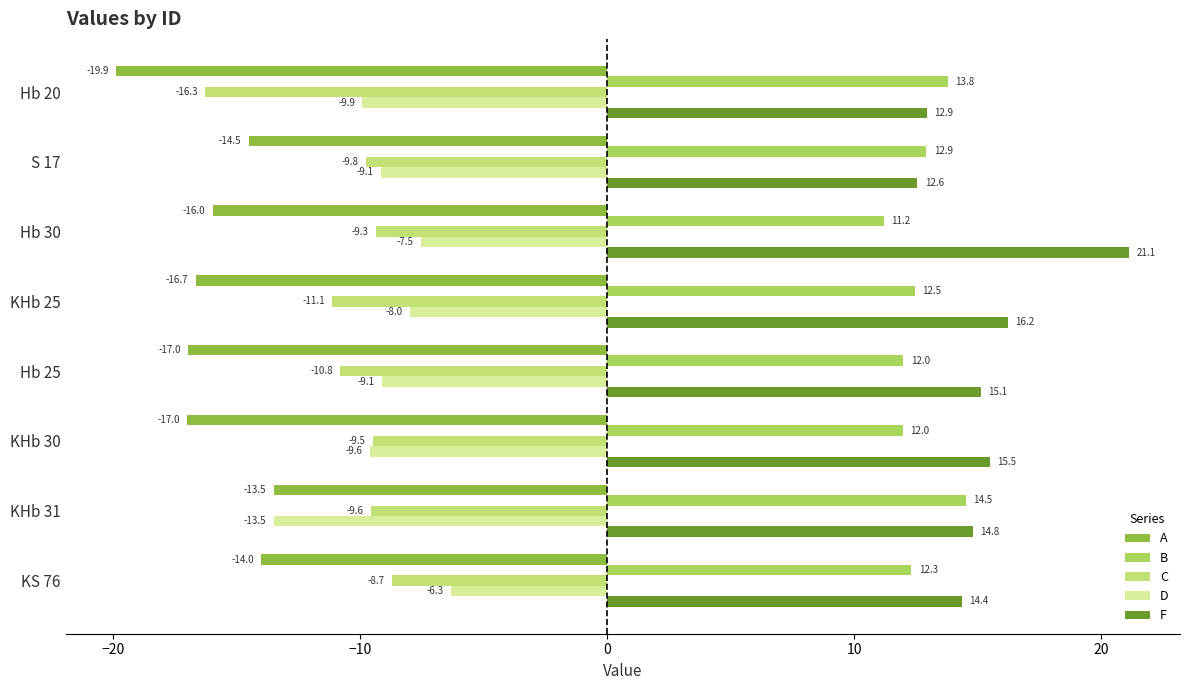

What is the maximum value for C?

-8.7